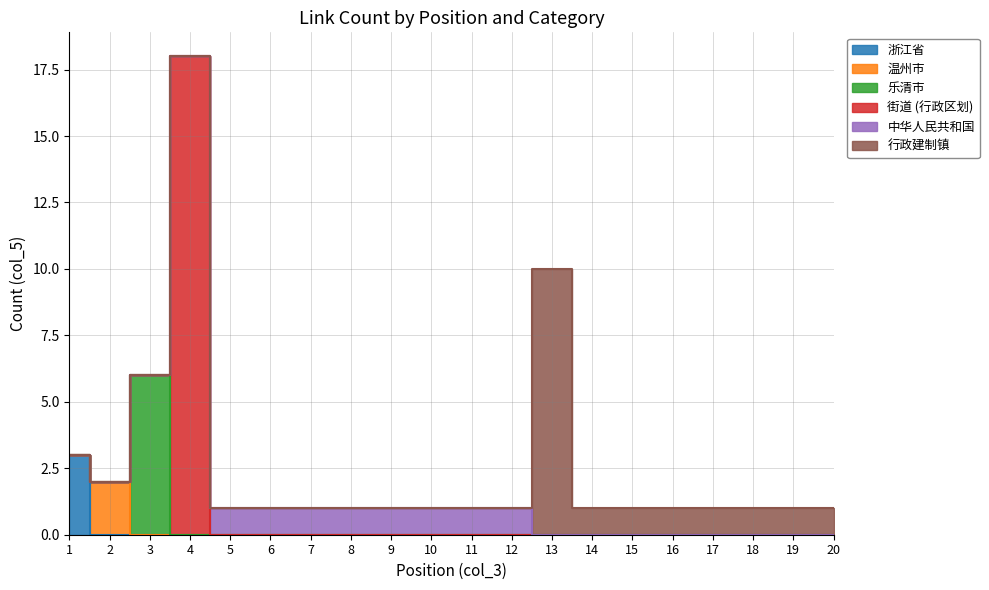

True or false: 街道 (行政区划) has a value of 0 at 12.

True